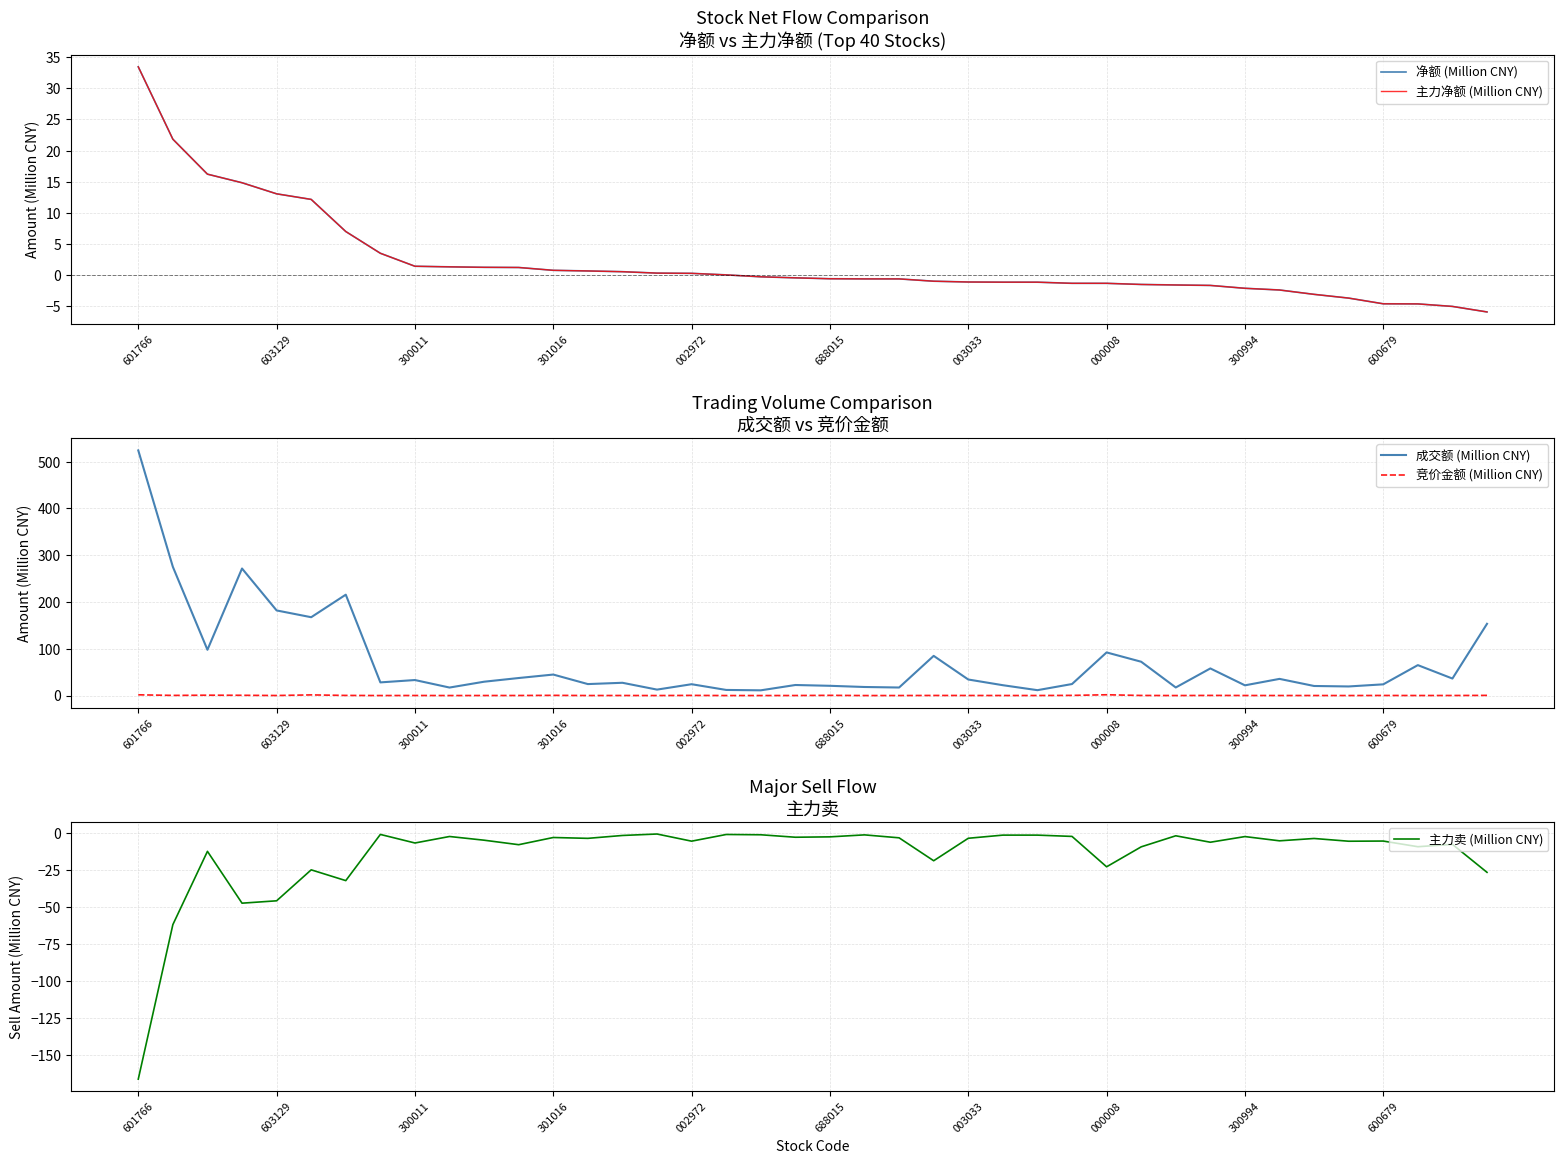

Where do 竞价金额 (Million CNY) and 主力净额 (Million CNY) first cross each other?

17 and 18